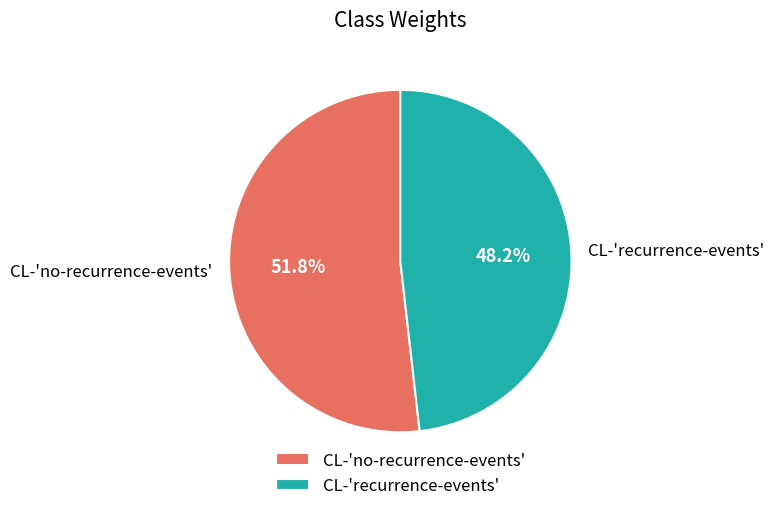

What is the majority slice?

CL-'no-recurrence-events'